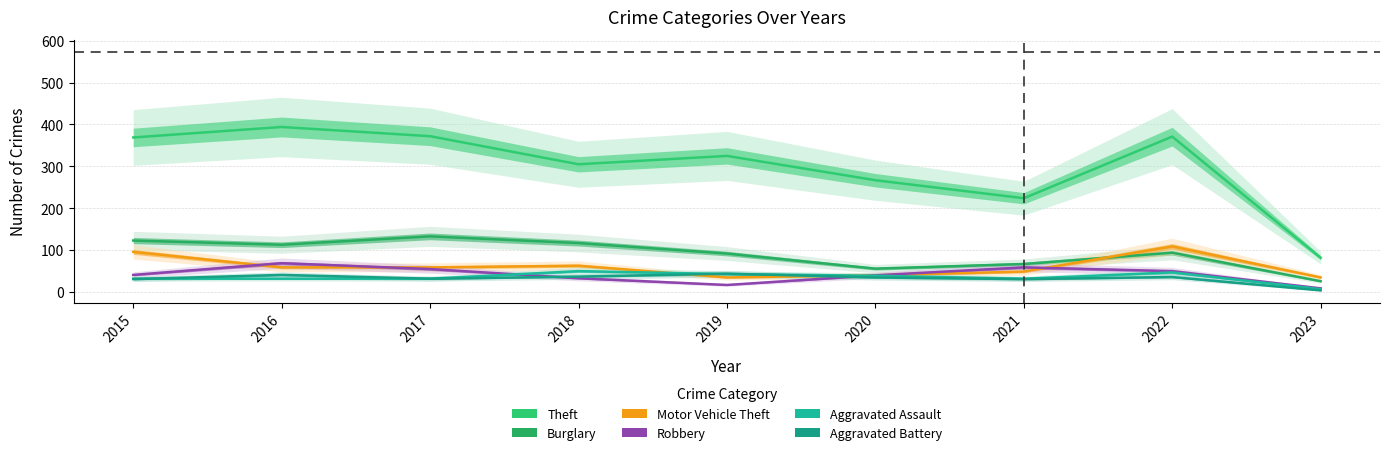

What is the sum of the Aggravated Battery values at 2016 and 2023?

45